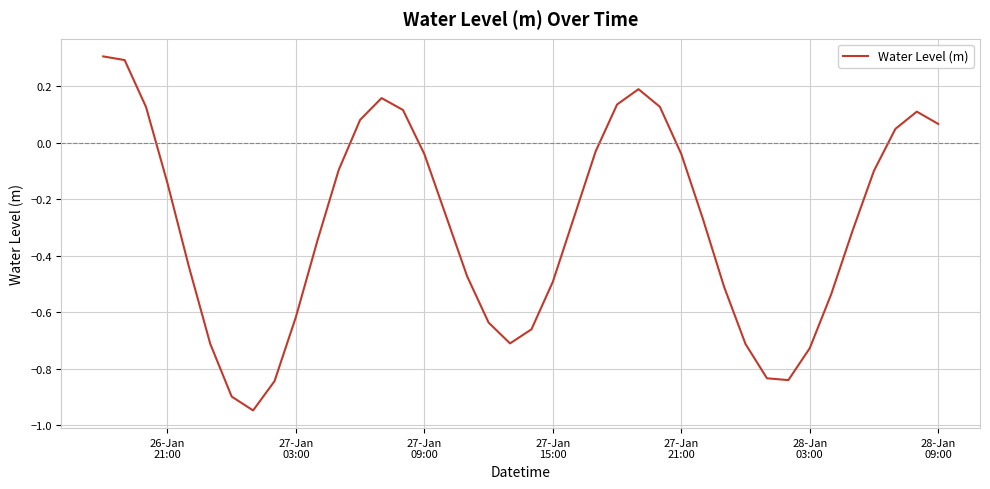

Does the chart have visible grid lines?

Yes